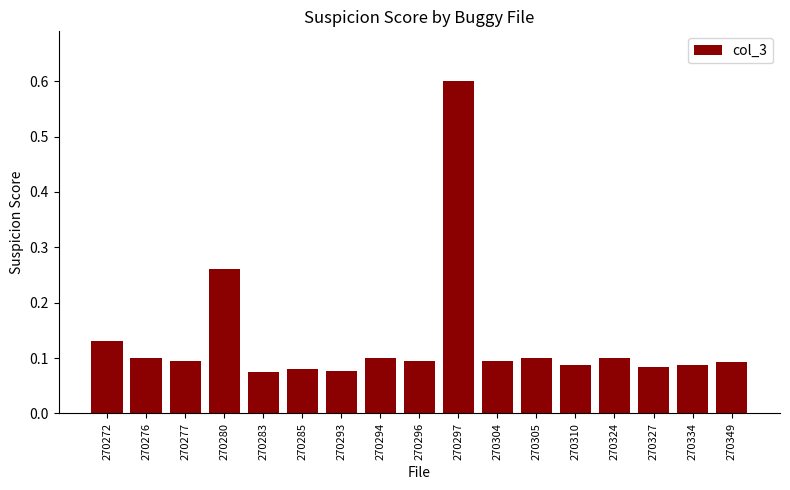

What is the sum of all values?

2.3